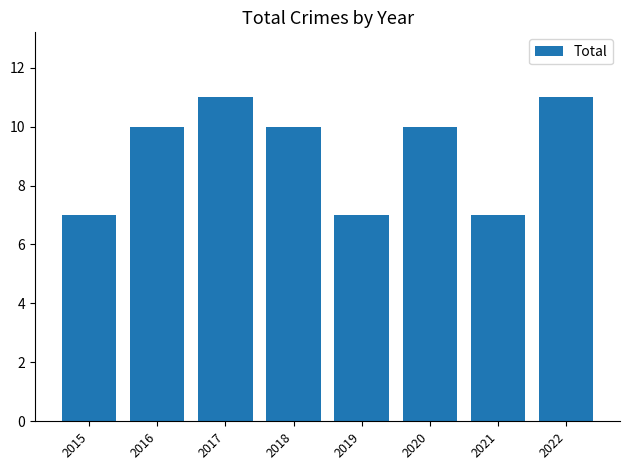

What is the average value?

9